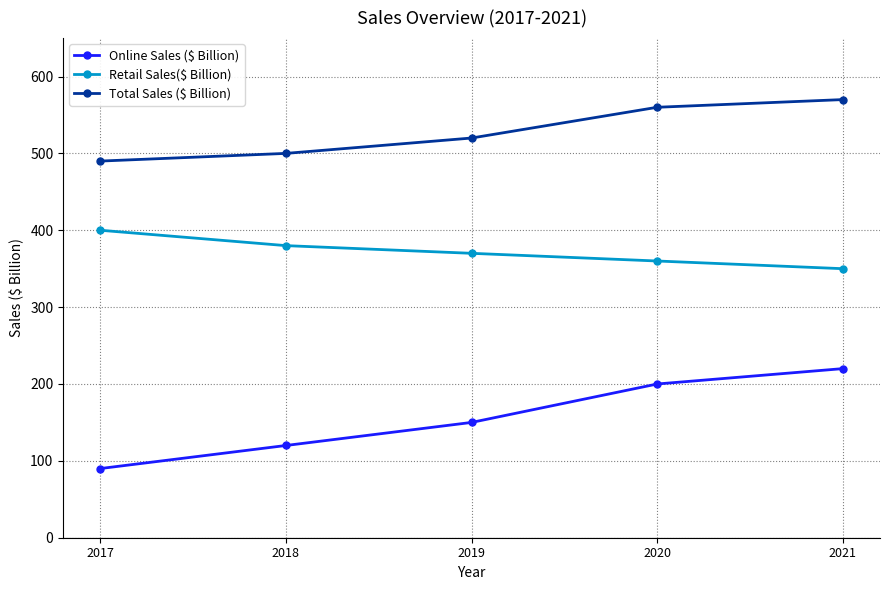

Reading right to left, what are all the values shown in this chart?

Online Sales ($ Billion): 2021=220	2020=200	2019=150	2018=120	2017=90
Retail Sales($ Billion): 2021=350	2020=360	2019=370	2018=380	2017=400
Total Sales ($ Billion): 2021=570	2020=560	2019=520	2018=500	2017=490